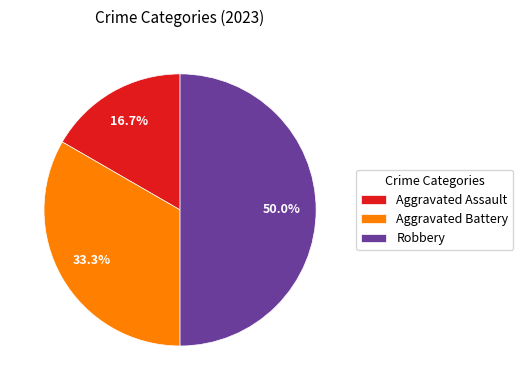

The Aggravated Assault slice represents 29% of the pie. True or false?

False